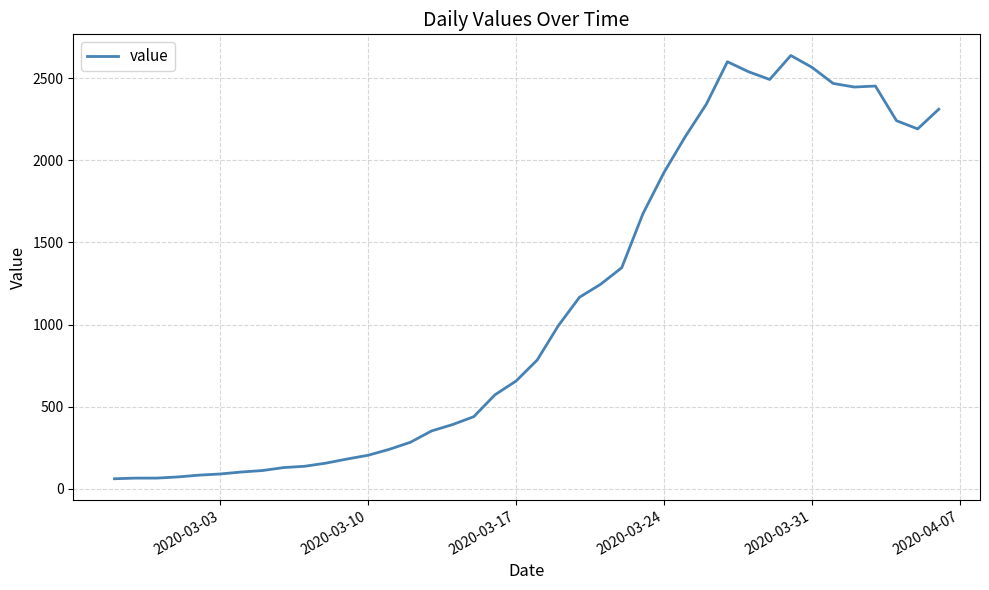

What is the minimum value shown in the chart?

61